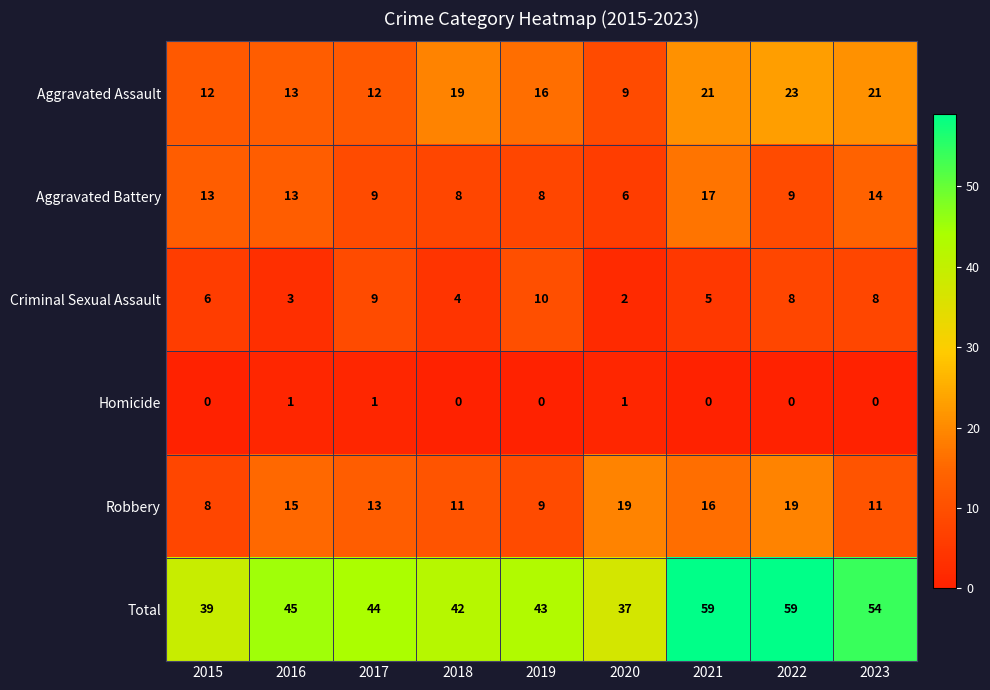

At how many categories does at least one series exceed 48?

3